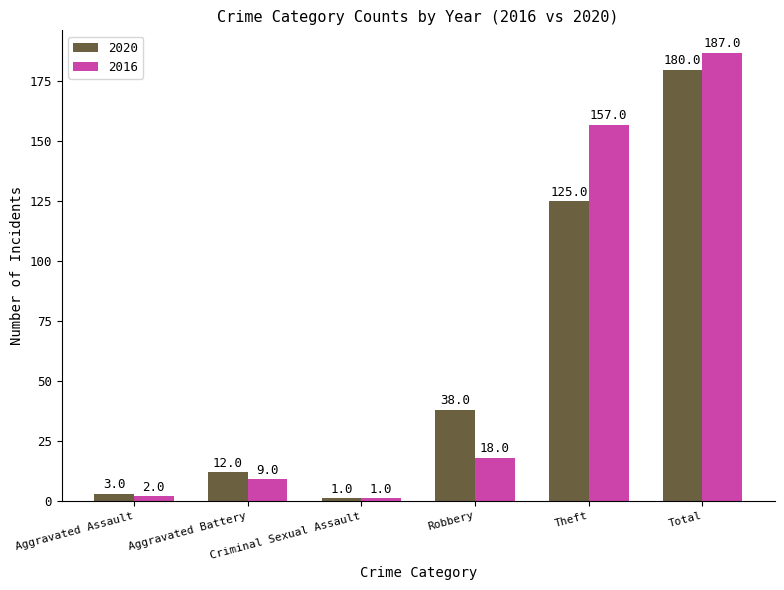

What is the lowest value of the 2020 series?

1